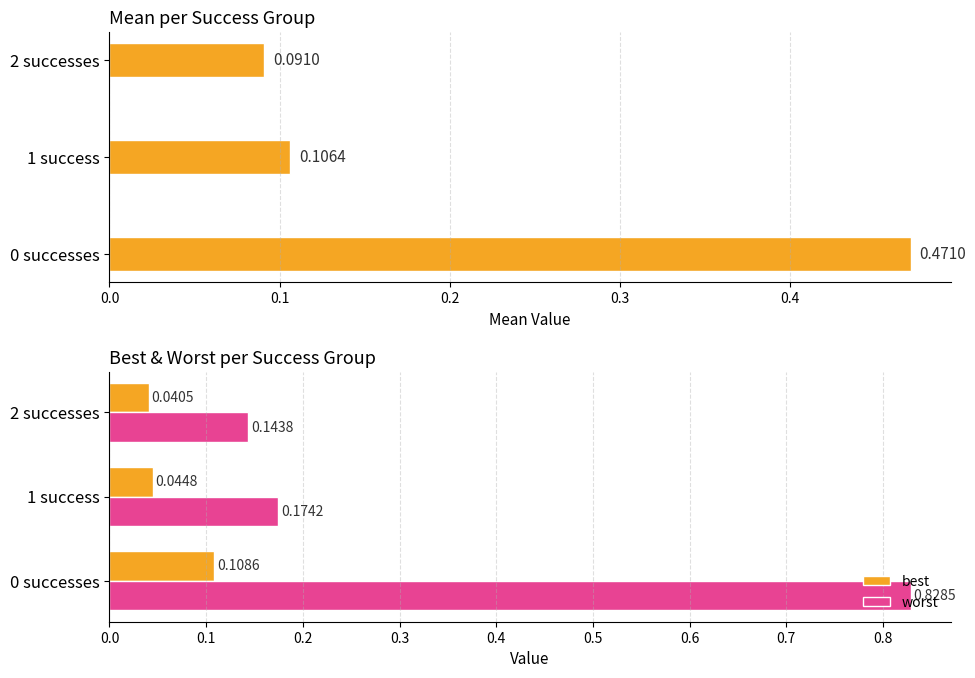

Is the value of worst at 2 successes greater than the value of best at 1 success?

Yes